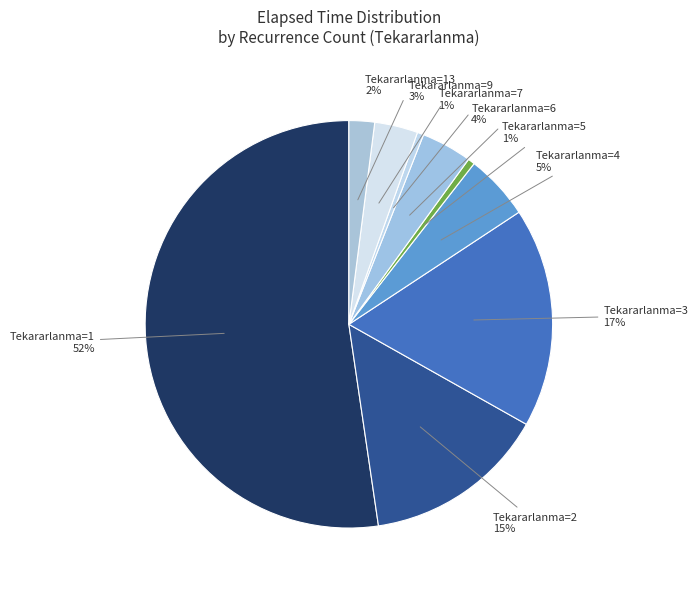

How many segments does this pie chart have?

9